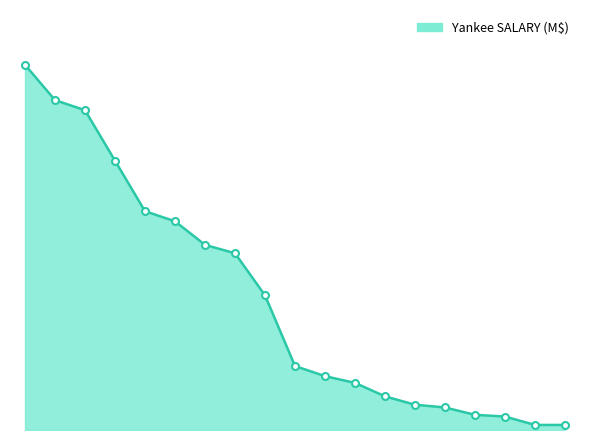

Does the chart have visible grid lines?

No